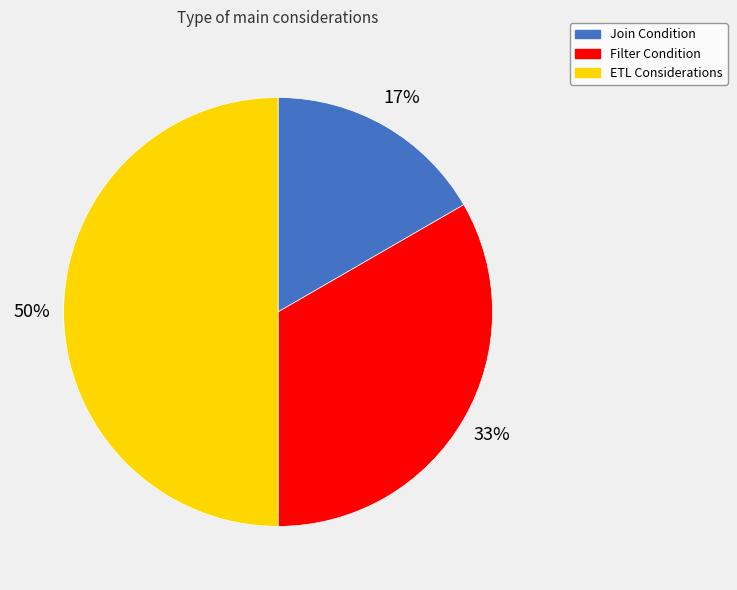

Rank the categories by value from highest to lowest.

ETL Considerations, Filter Condition, Join Condition